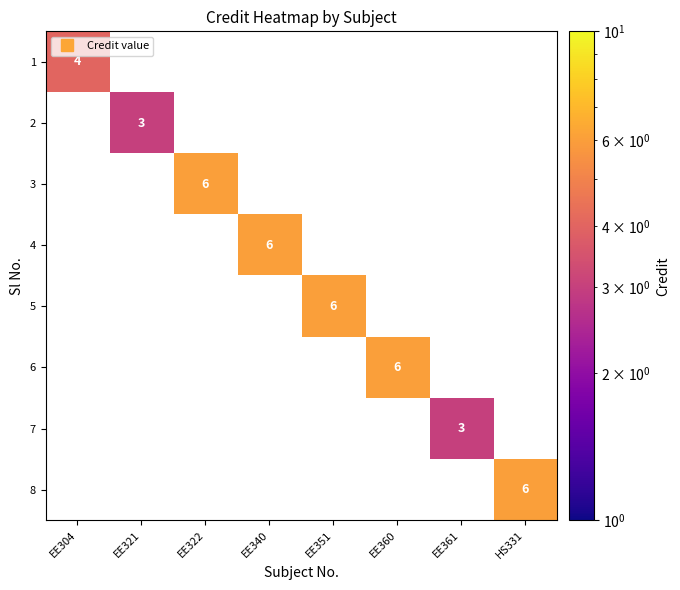

At how many categories does at least one series exceed 4?

5